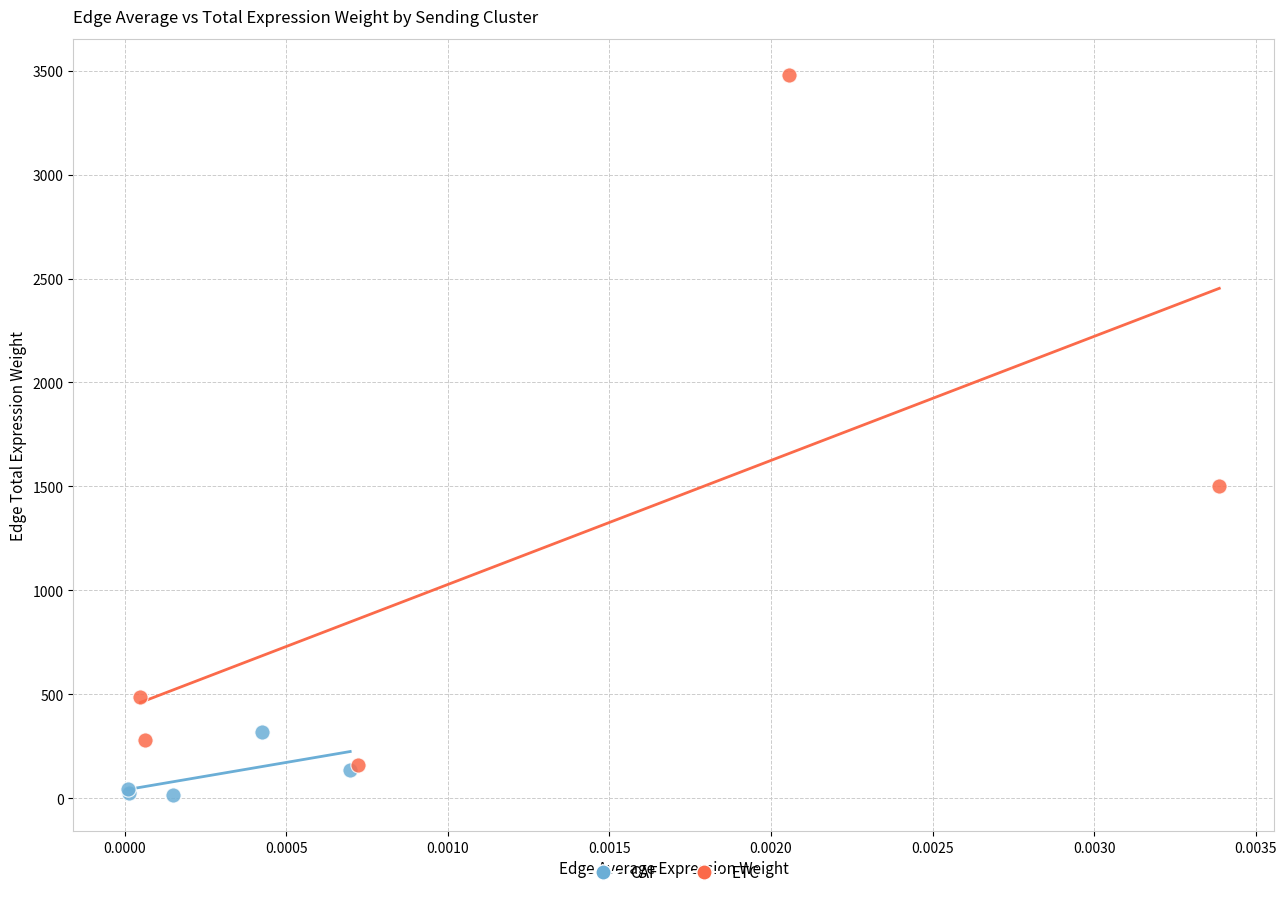

Which series reaches the maximum Y coordinate?

ETC